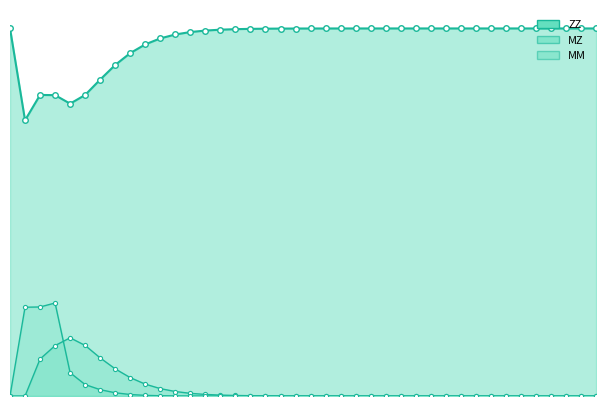

How many values in the ZZ series are below 249?

13